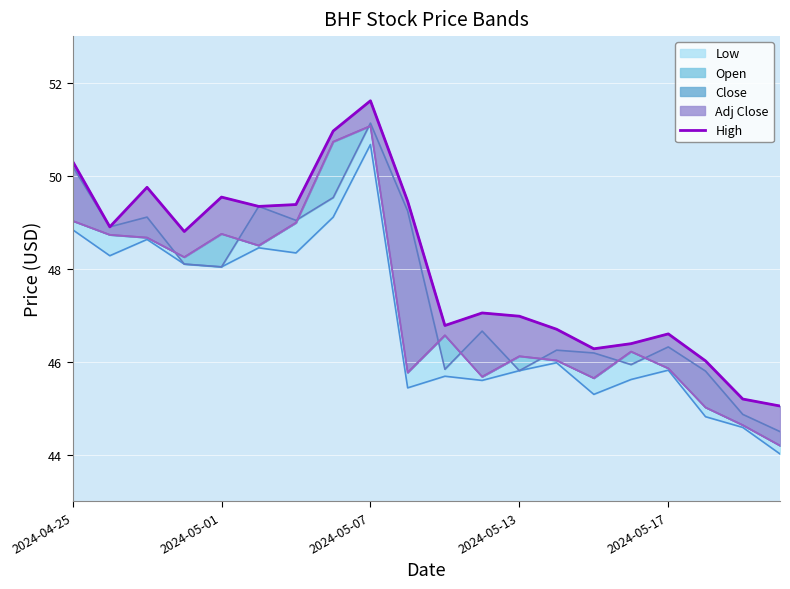

How many points are lower than both their immediate neighbors (excluding endpoints)?

5